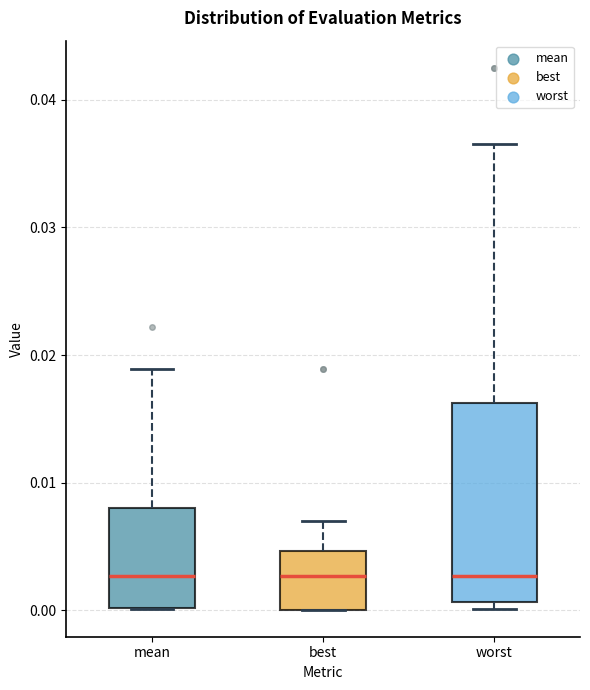

Reading left to right, read every box against the y-axis: the position of its median line, the range the box covers, and the ends of its whiskers. The values are not printed on the chart, so give them approximately, as read against the axis.

mean: median 0.003, box 0.000 to 0.008, whiskers 0.000 to 0.019
best: median 0.003, box 0.000 to 0.005, whiskers 0.000 to 0.007
worst: median 0.003, box 0.001 to 0.016, whiskers 0.000 to 0.037